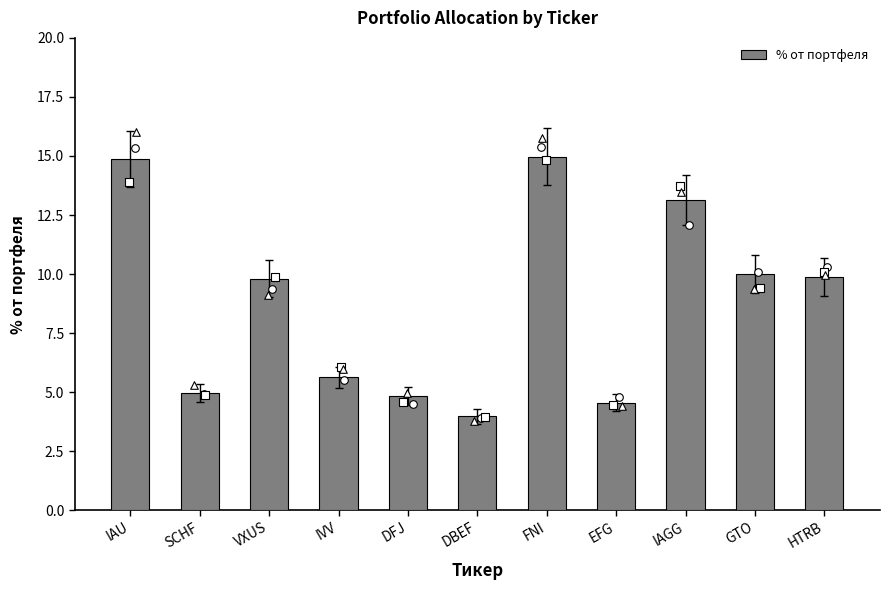

What is the change in value from SCHF to DBEF?

-1.0